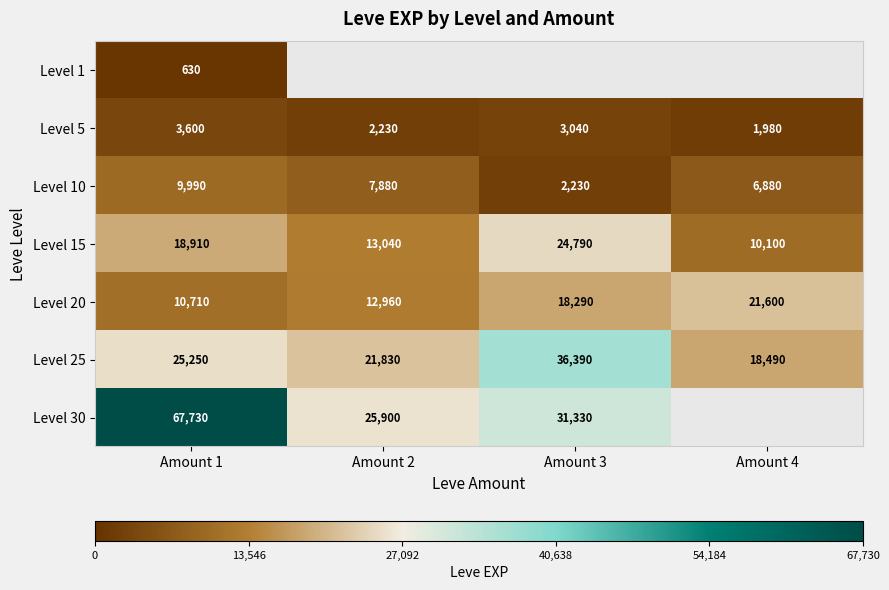

At how many categories does at least one series exceed 40032?

1